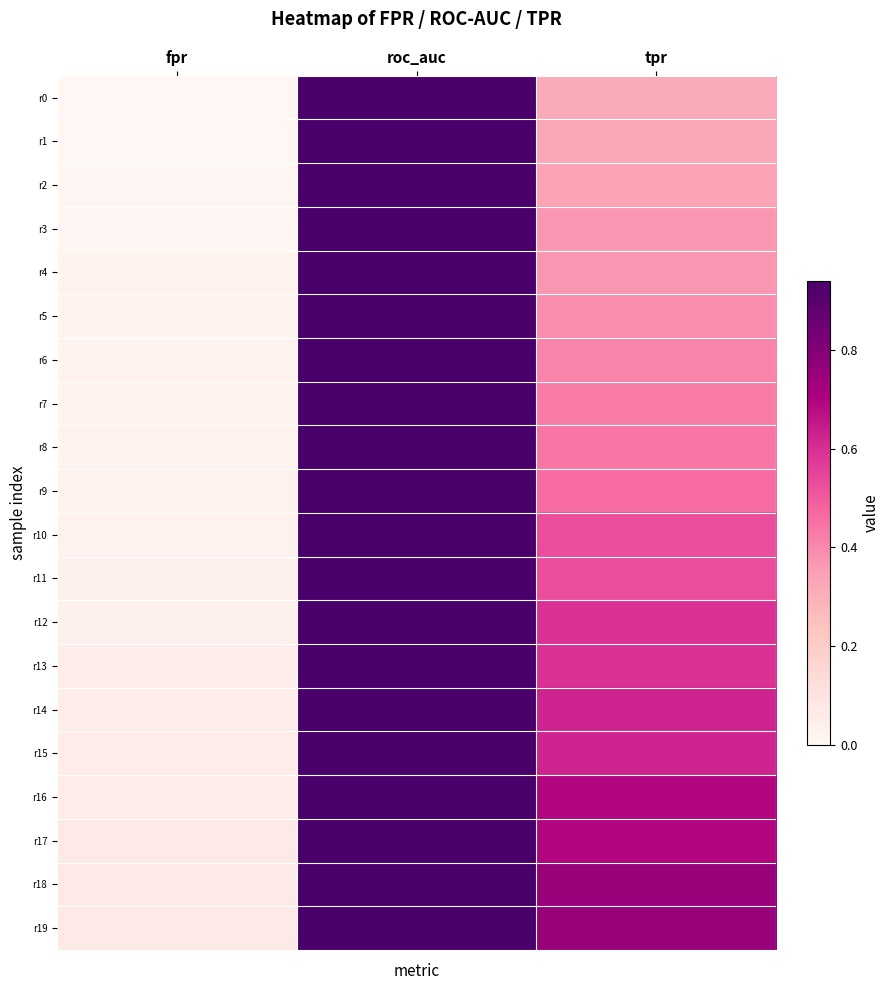

Which has a higher value, tpr or fpr?

tpr